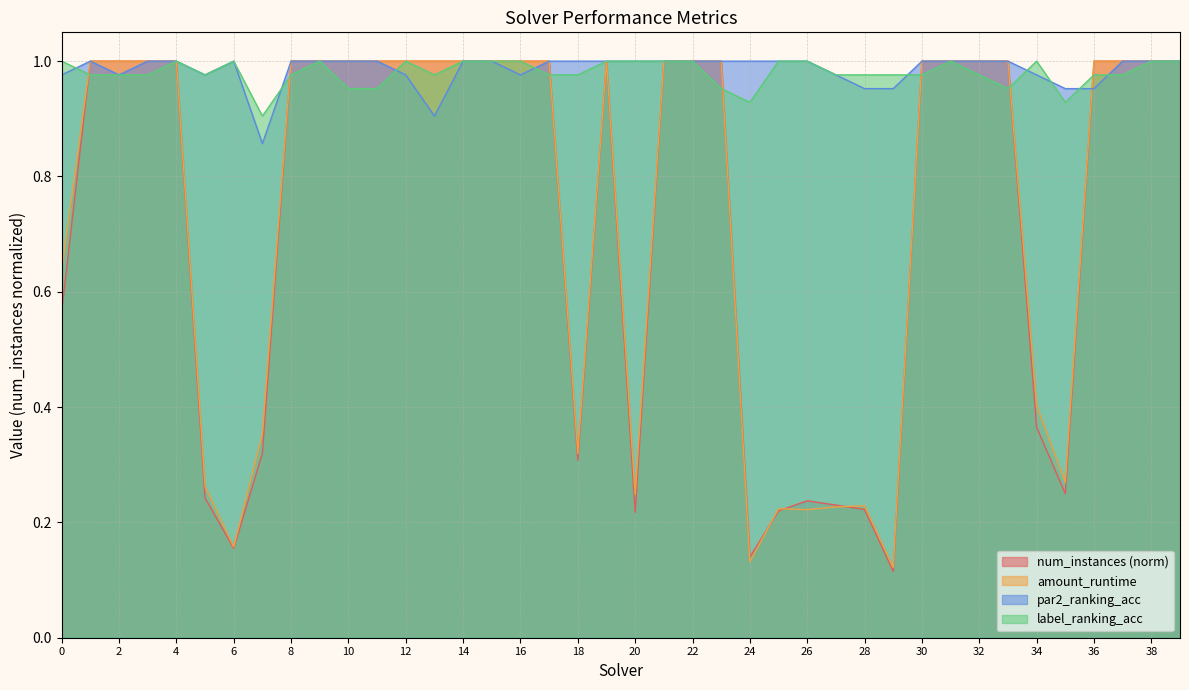

What is the difference between the maximum and second lowest values in the par2_ranking_acc series?

0.1